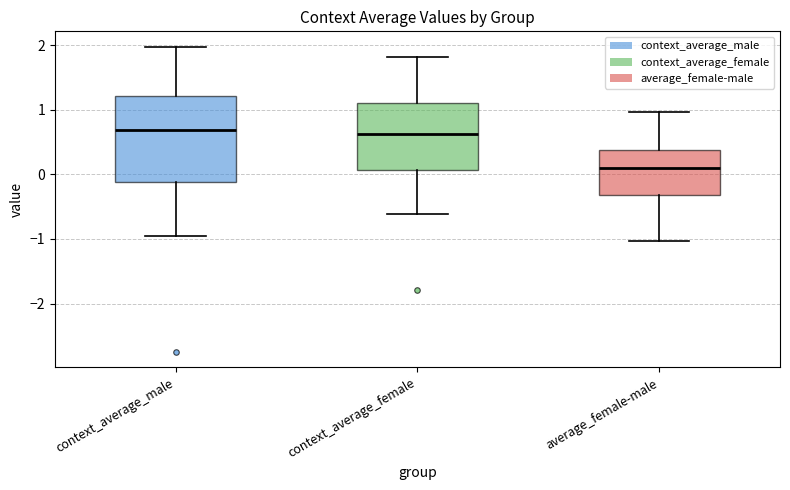

Where does the lower whisker of the box for average_female-male end on the y-axis? The values are not printed on the chart, so give them approximately, as read against the axis.

-1.0